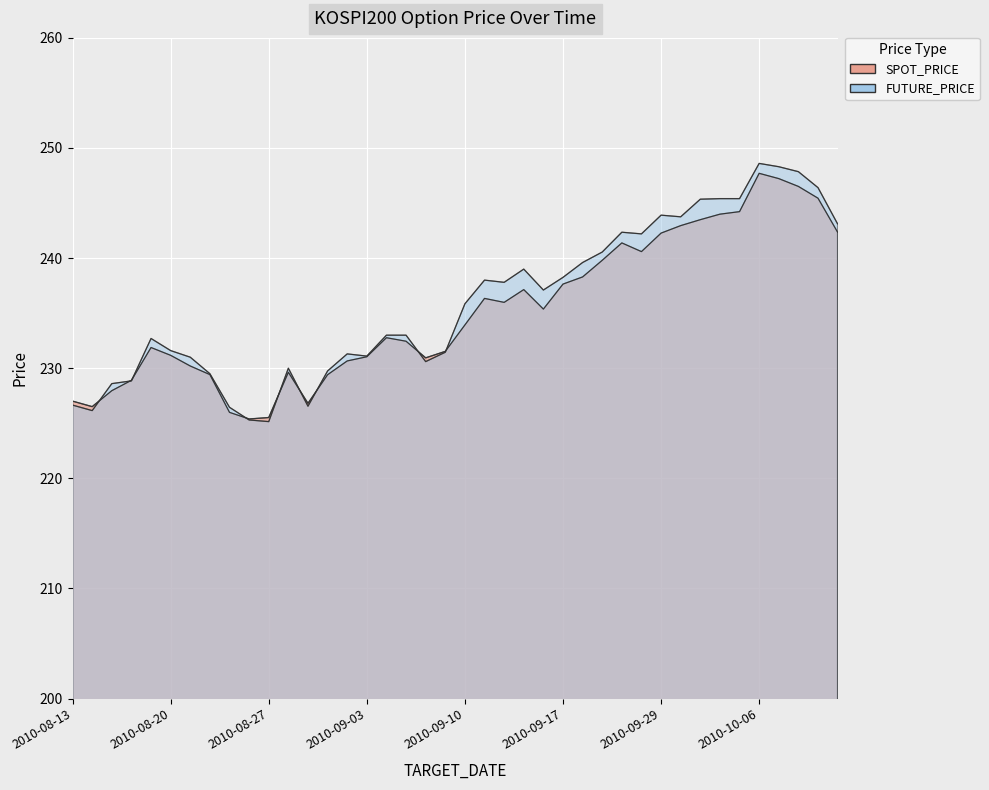

True or false: SPOT_PRICE has a value of 331.4 at 2010-10-07.

False